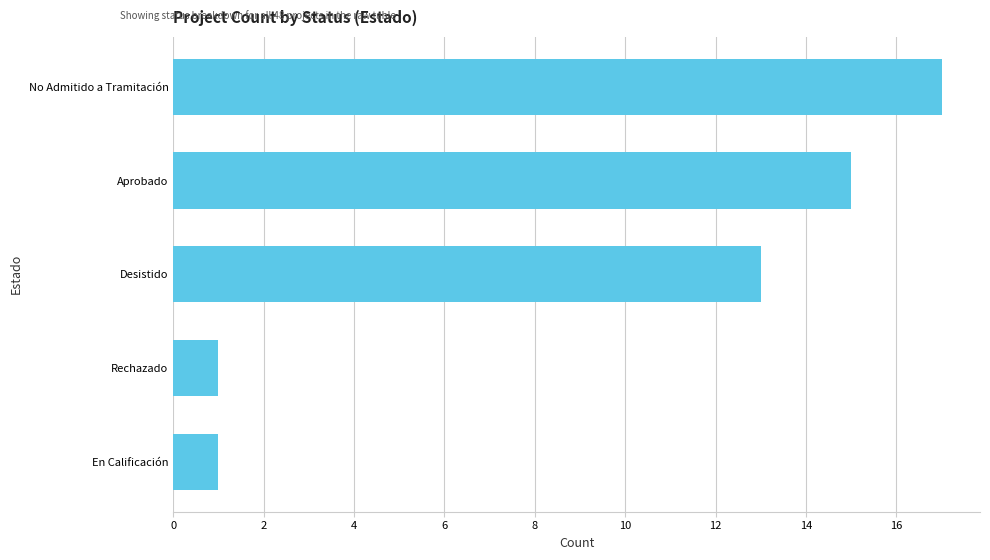

At which label is the value closest to 9?

Desistido